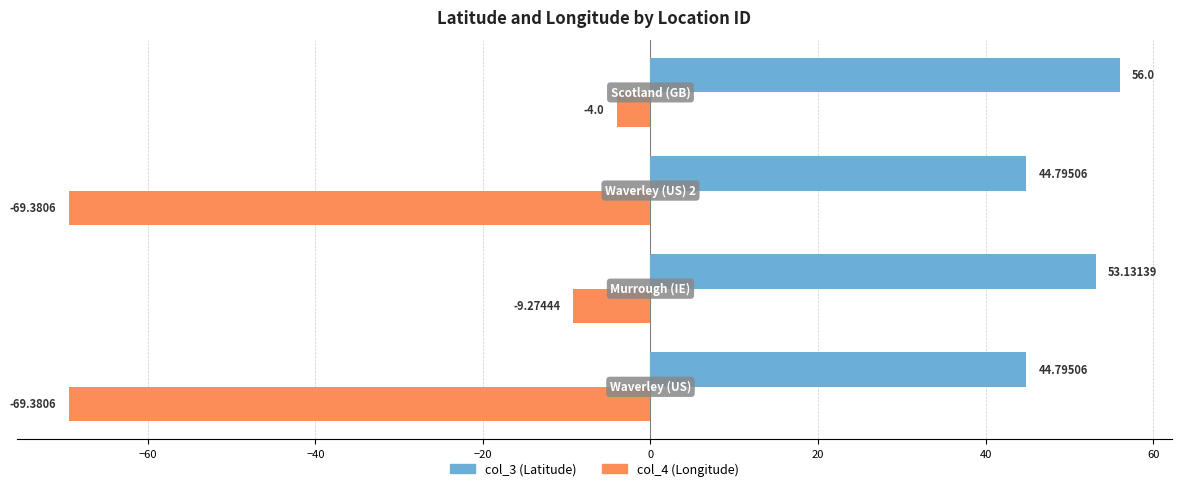

Which series has the largest total across all categories?

col_3 (Latitude)